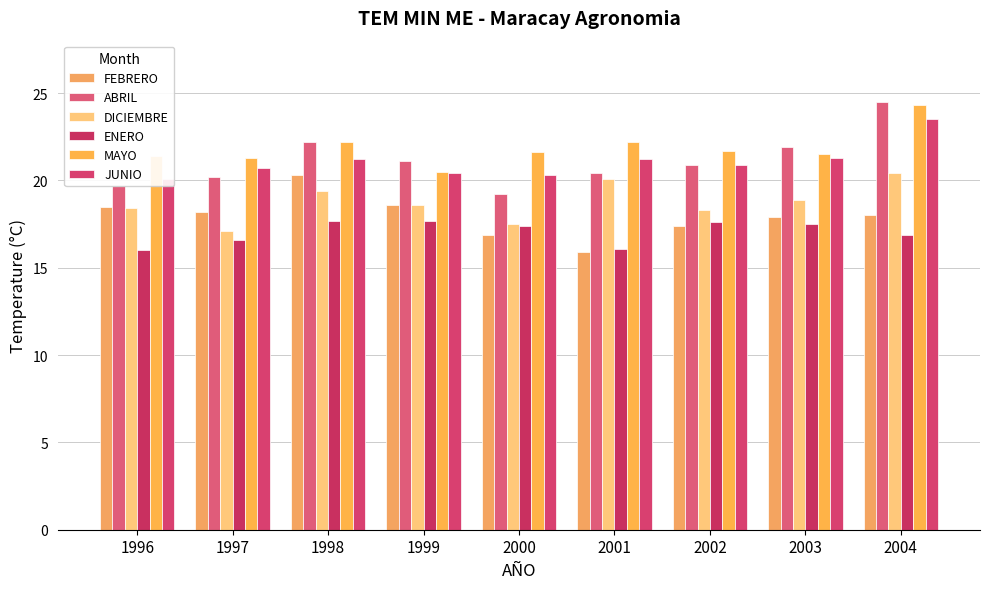

What are all the series names shown in the legend?

FEBRERO, ABRIL, DICIEMBRE, ENERO, MAYO, JUNIO